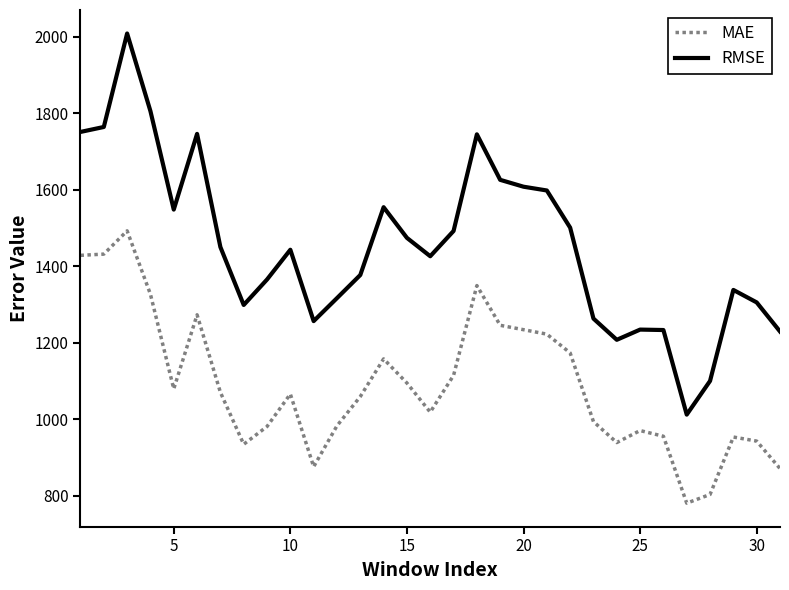

At how many categories does at least one series exceed 784?

31